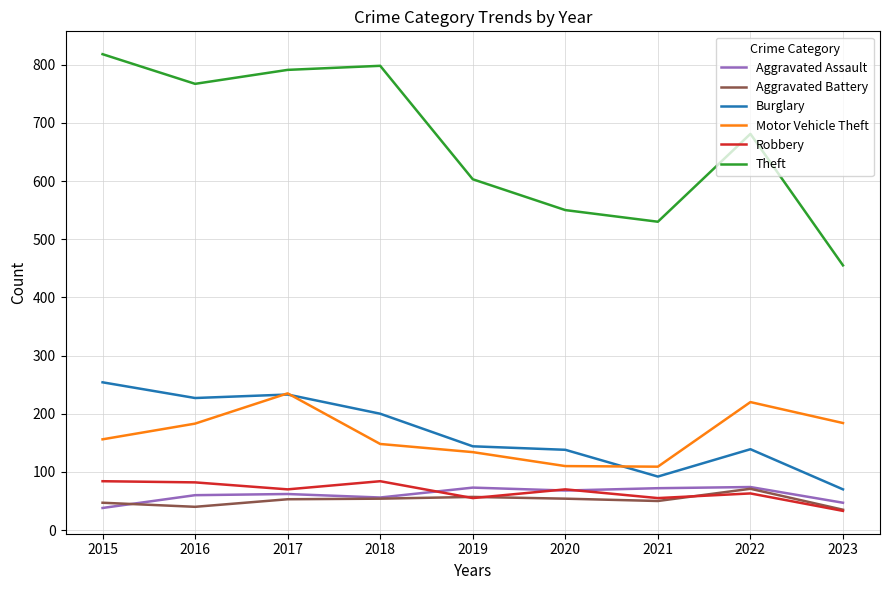

True or false: Theft has a value of 791 at 2017.

True